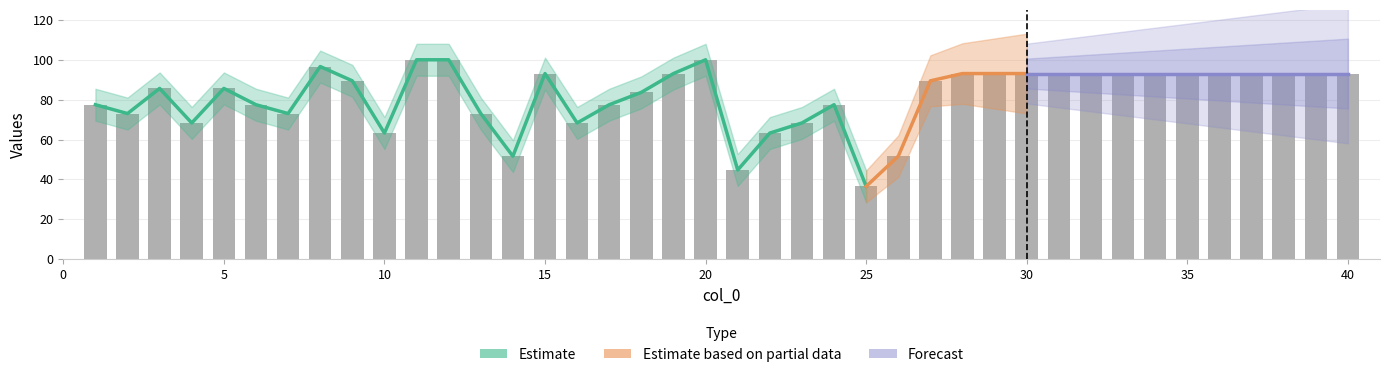

What is the value of the 9th bar from the left?

89.4